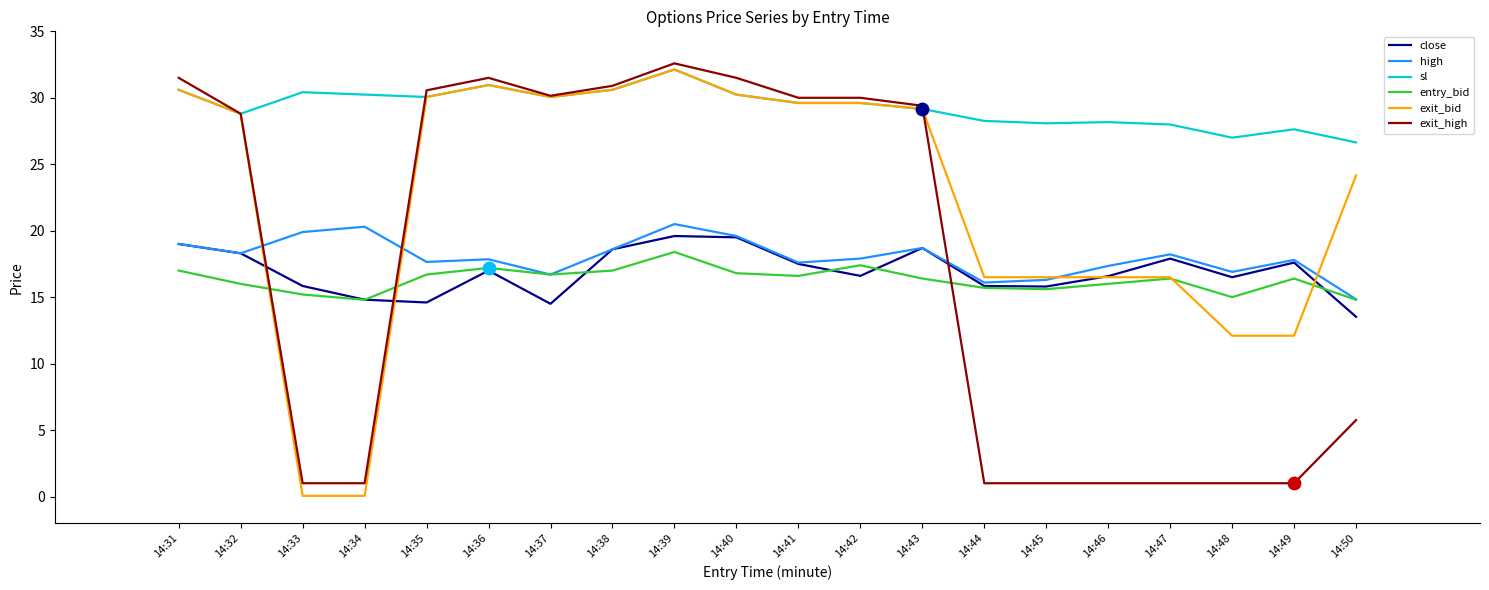

At which category is the sum across all series the highest?

14:39